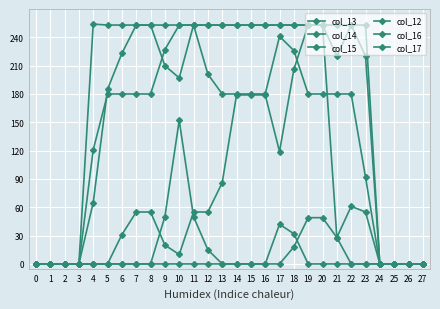

The col_12 series shows 0 at 14. True or false?

True